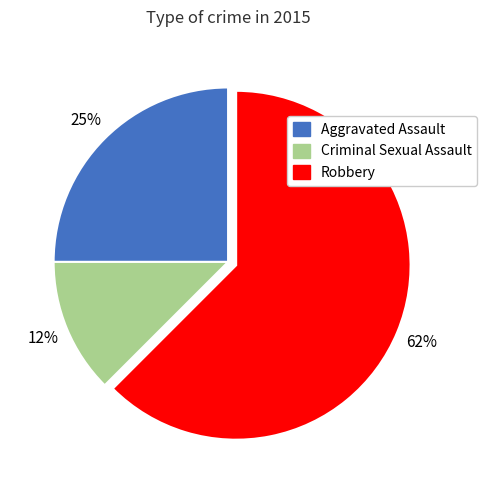

Count the number of slices in the pie.

3